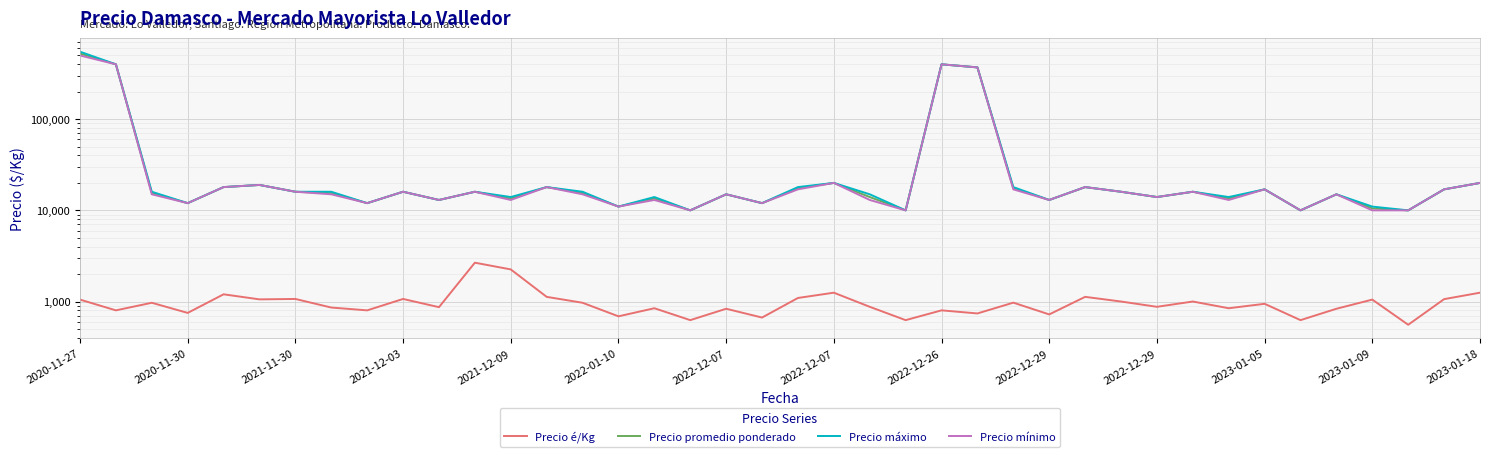

Where does the Precio mínimo series first go above 15000?

2020-11-27